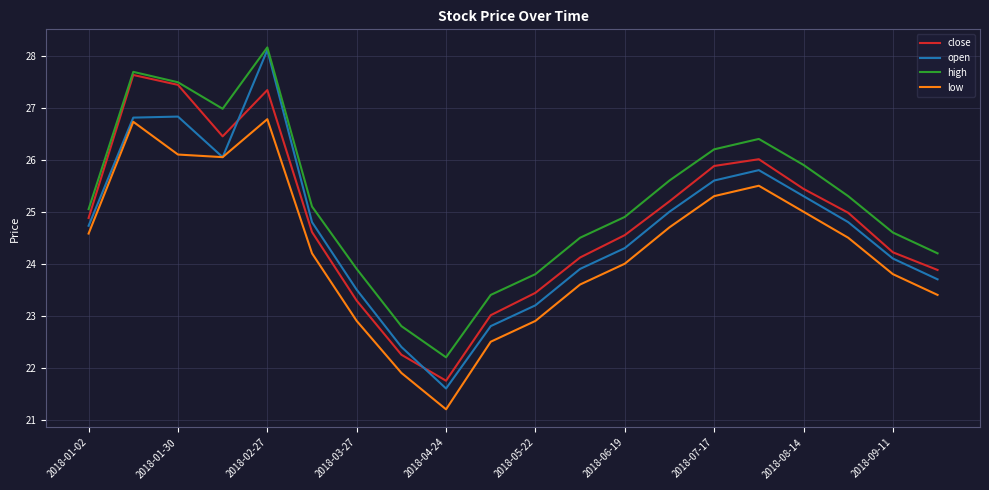

Which series has the largest total across all categories?

high